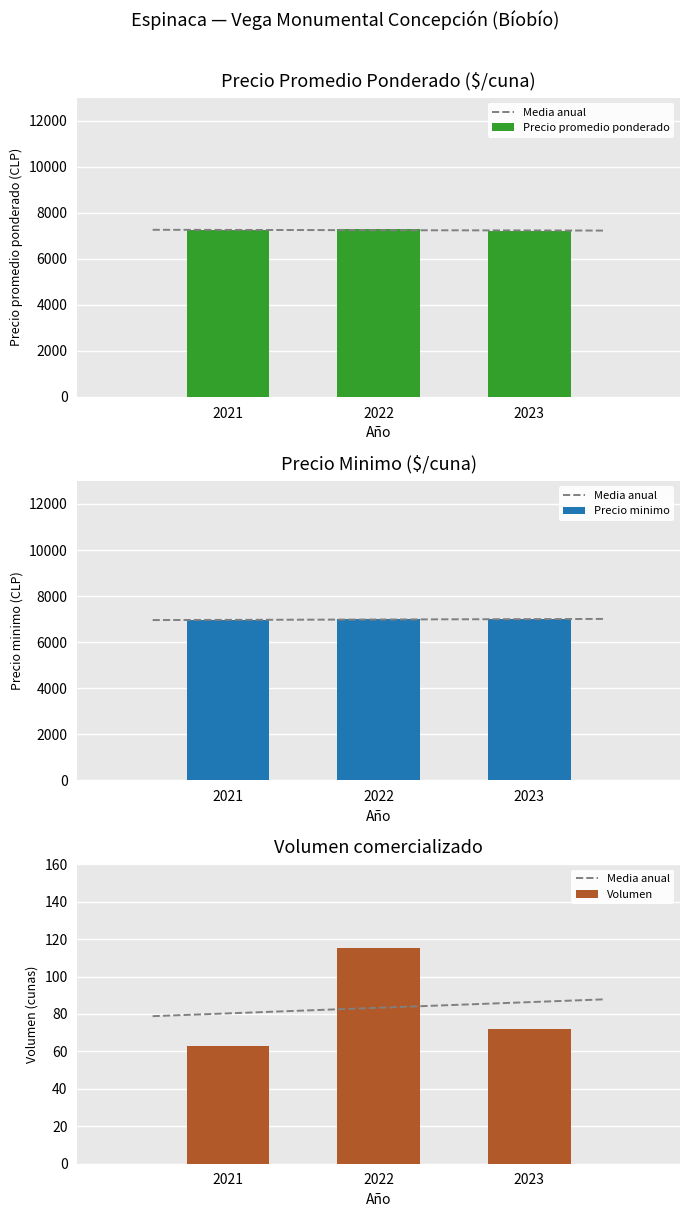

The value of Precio promedio ponderado at 2021 is 7238. True or false?

True